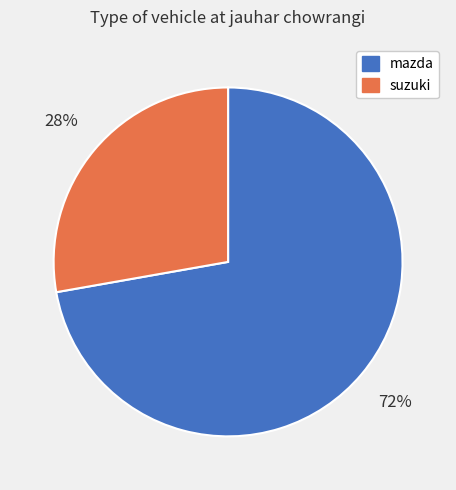

What is the majority slice?

mazda